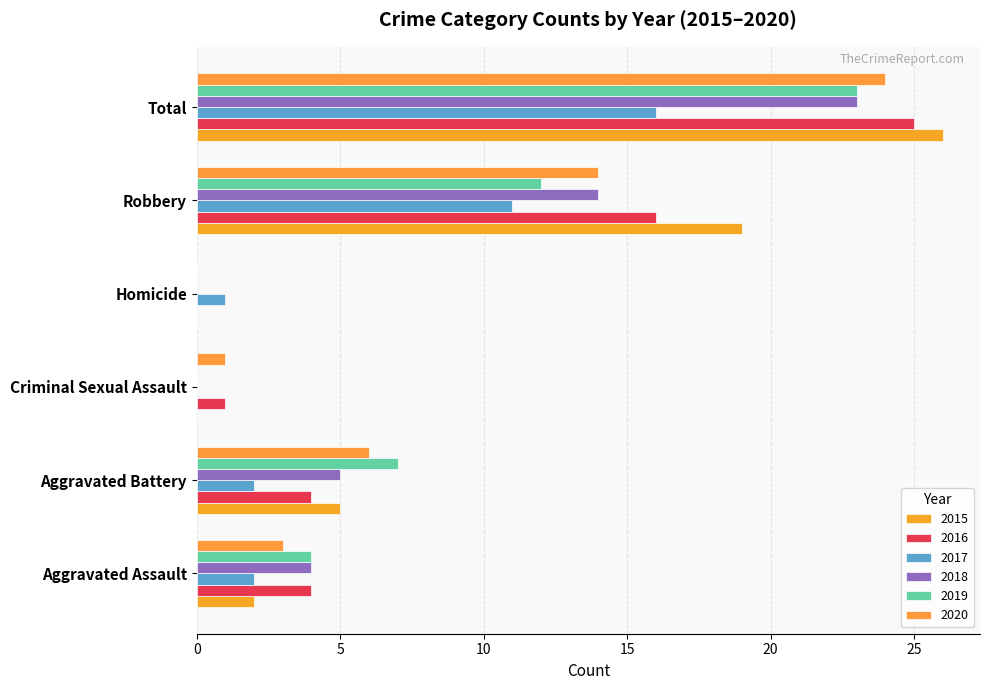

Between Robbery and Homicide, which is larger?

Robbery